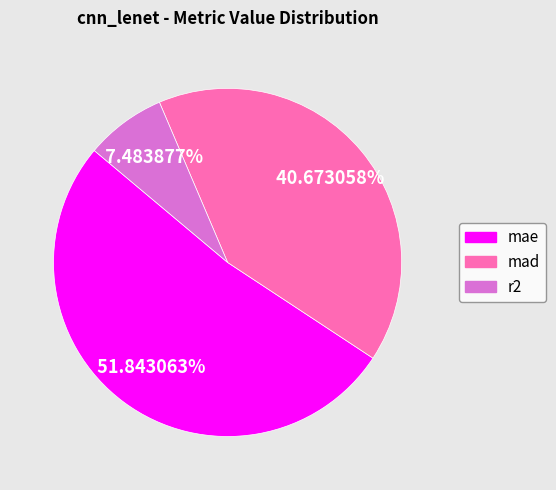

What is the ratio of the value at mae to the value at mad?

1.3